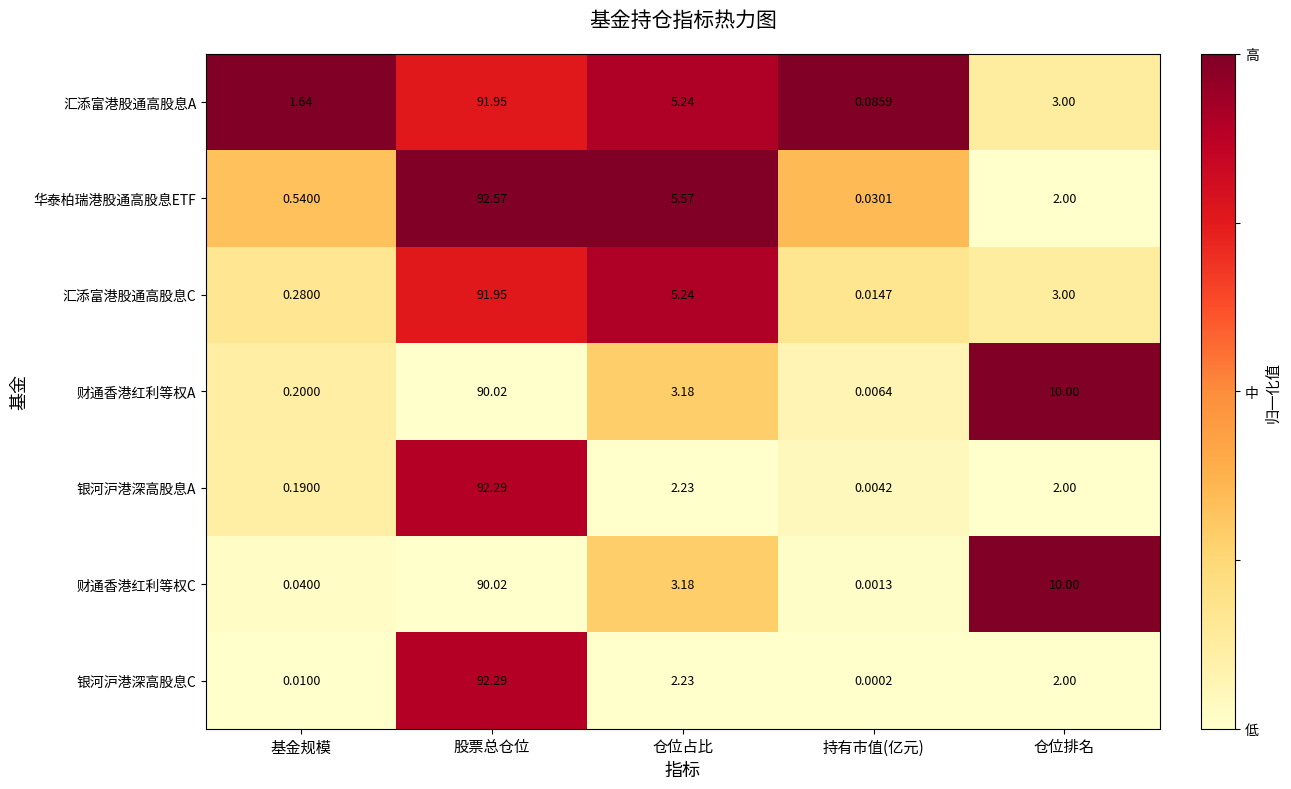

At 持有市值(亿元), list the series in order from largest to smallest.

汇添富港股通高股息A, 华泰柏瑞港股通高股息ETF, 汇添富港股通高股息C, 财通香港红利等权A, 银河沪港深高股息A, 财通香港红利等权C, 银河沪港深高股息C